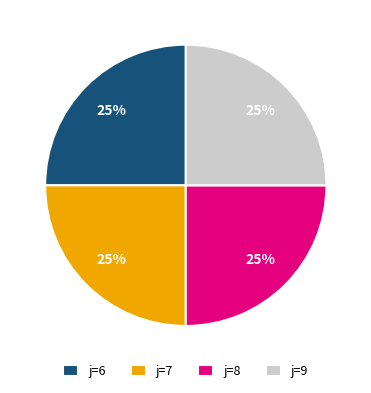

What percentage is the j=8 slice, to the nearest percent?

25%